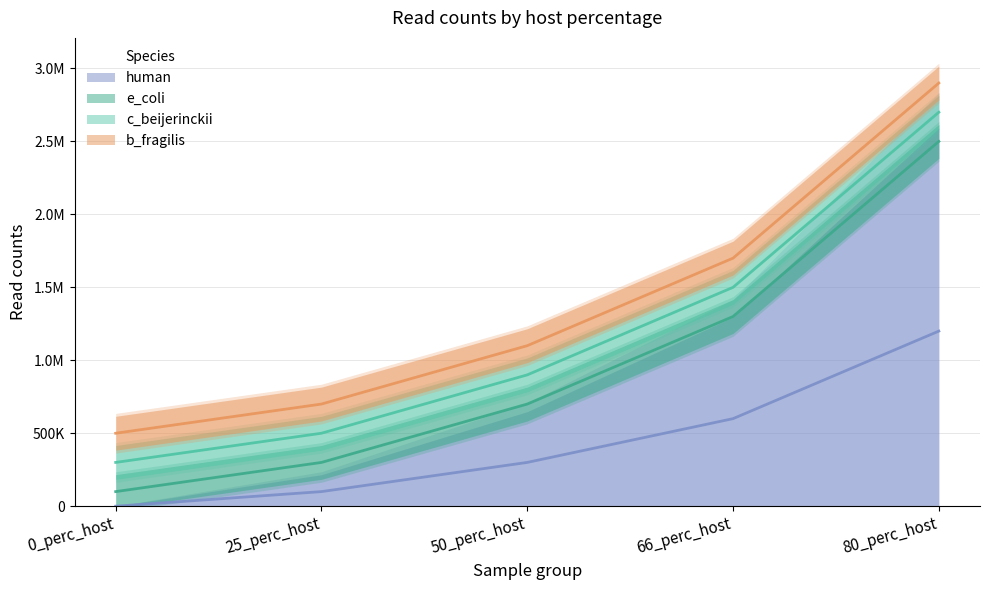

What are all the series names shown in the legend?

e_coli, c_beijerinckii, b_fragilis, human